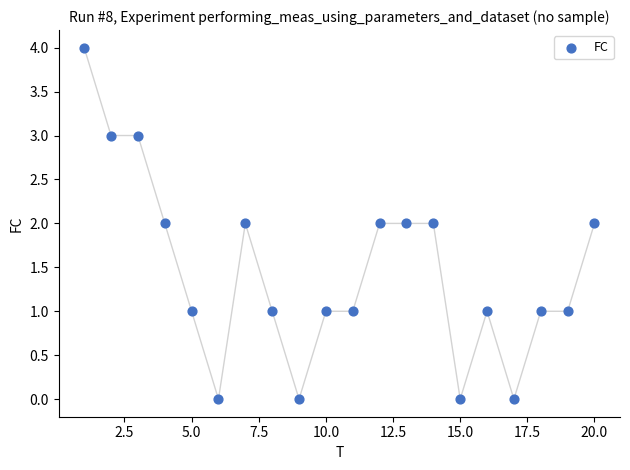

What is the range of Y values (max minus min)?

4